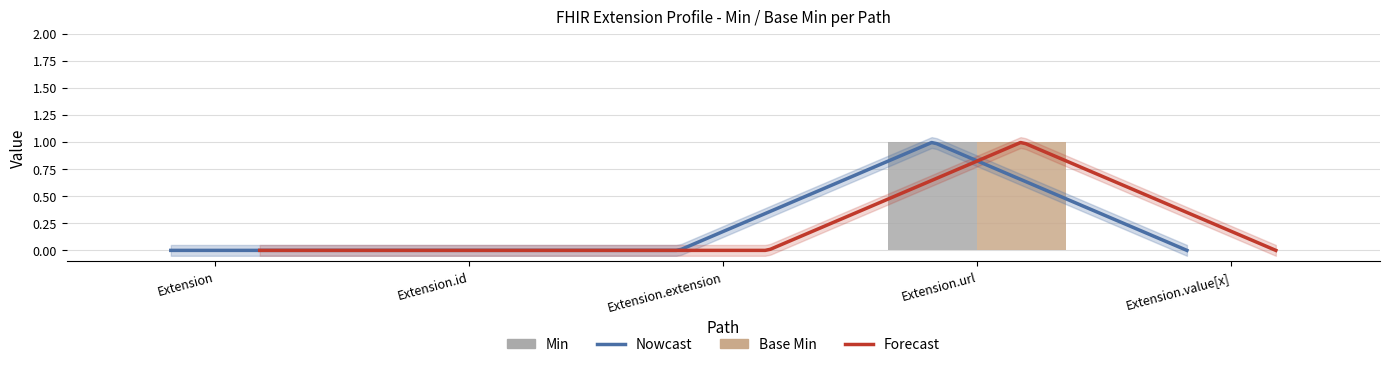

Where is Min nearest to the value 0?

Extension